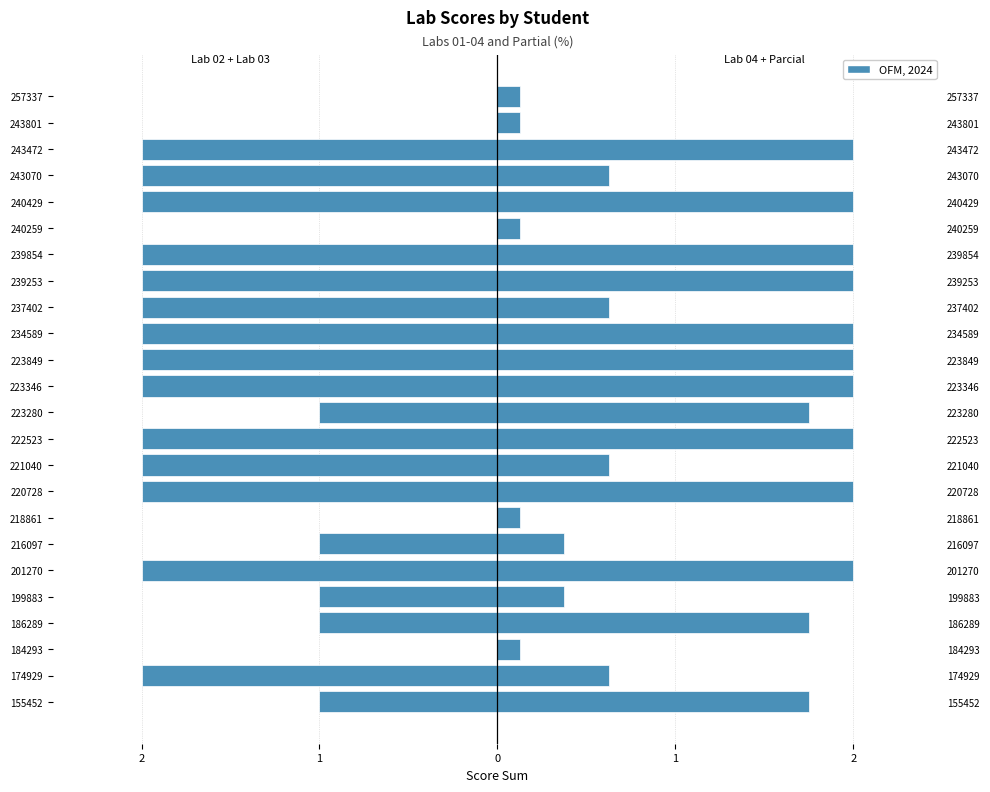

Are the bars grouped side by side (vs. stacked)?

Yes